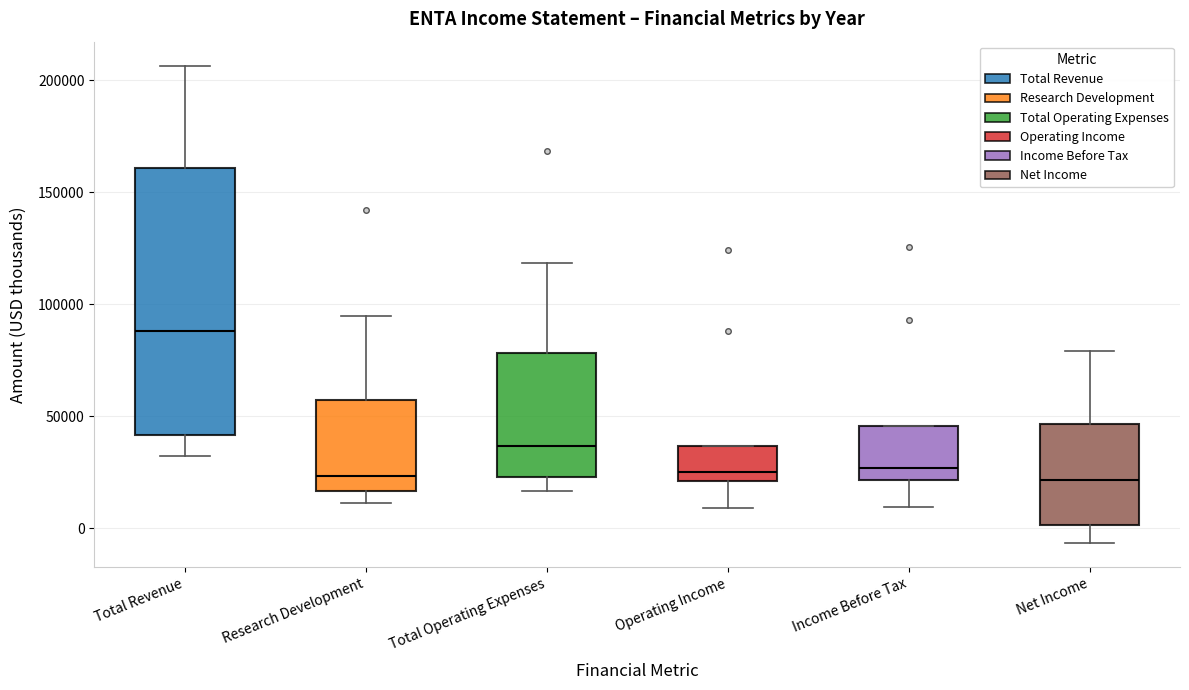

Reading left to right, read every box against the y-axis: the position of its median line, the range the box covers, and the ends of its whiskers. The values are not printed on the chart, so give them approximately, as read against the axis.

Total Revenue: median 90000, box 40000 to 160000, whiskers 30000 to 205000
Research Development: median 25000, box 15000 to 60000, whiskers 10000 to 95000
Total Operating Expenses: median 35000, box 25000 to 80000, whiskers 15000 to 120000
Operating Income: median 25000, box 20000 to 35000, whiskers 10000 to 35000
Income Before Tax: median 25000, box 20000 to 45000, whiskers 10000 to 45000
Net Income: median 20000, box 0 to 45000, whiskers -5000 to 80000